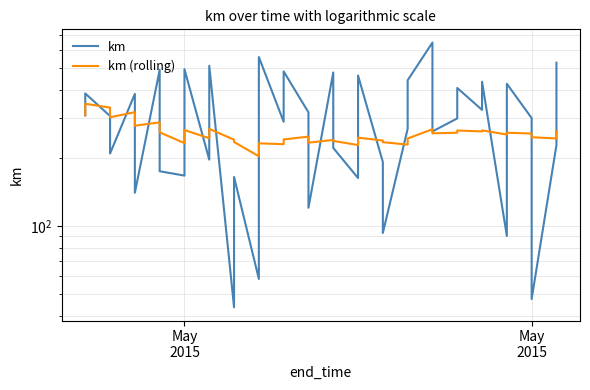

How many series are shown in this chart?

2